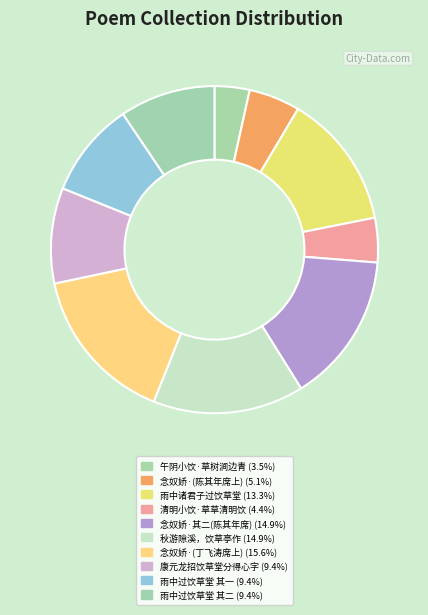

Rank the categories by value from highest to lowest.

念奴娇  尤展成招饮草堂同丁飞涛彭云客宋既庭御之即席分赋同用飞涛韵, 秋游隙溪，饮草亭作, 念奴娇   其二 尤展成招饮草堂同陈其年彭云客宋既庭御之席上分赋, 雨中诸君子携歌者过饮草堂醉后赋此, 雨中诸君子携歌者过饮草堂醉后赋此 其二, 雨中诸君子携歌者过饮草堂醉后赋此 其一, 康元龙招饮草堂分得心字, 念奴娇·尤展成招饮草堂同陈其年彭云客宋既庭御之席上分赋, 清明小饮·草草清明饮, 午阴小饮·草树涧边青